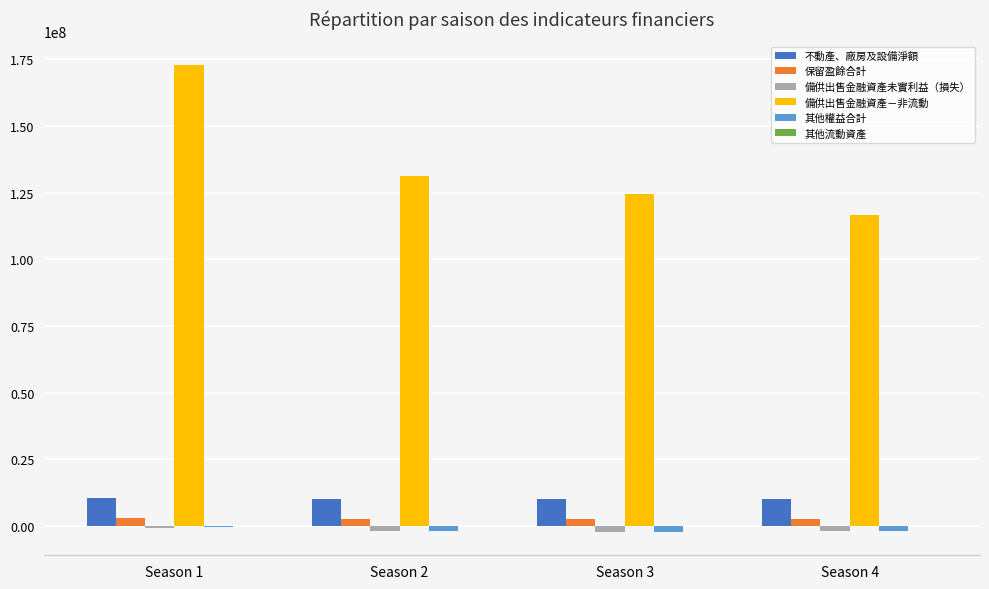

Which series changed the most between Season 1 and Season 2?

備供出售金融資產－非流動